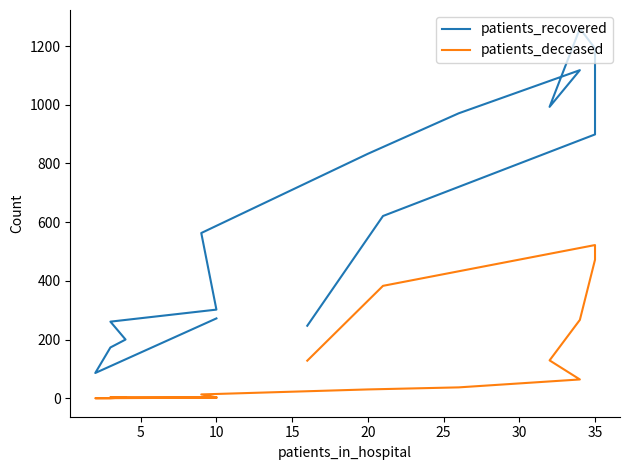

List the series in order of their peak value, highest first.

patients_recovered, patients_deceased